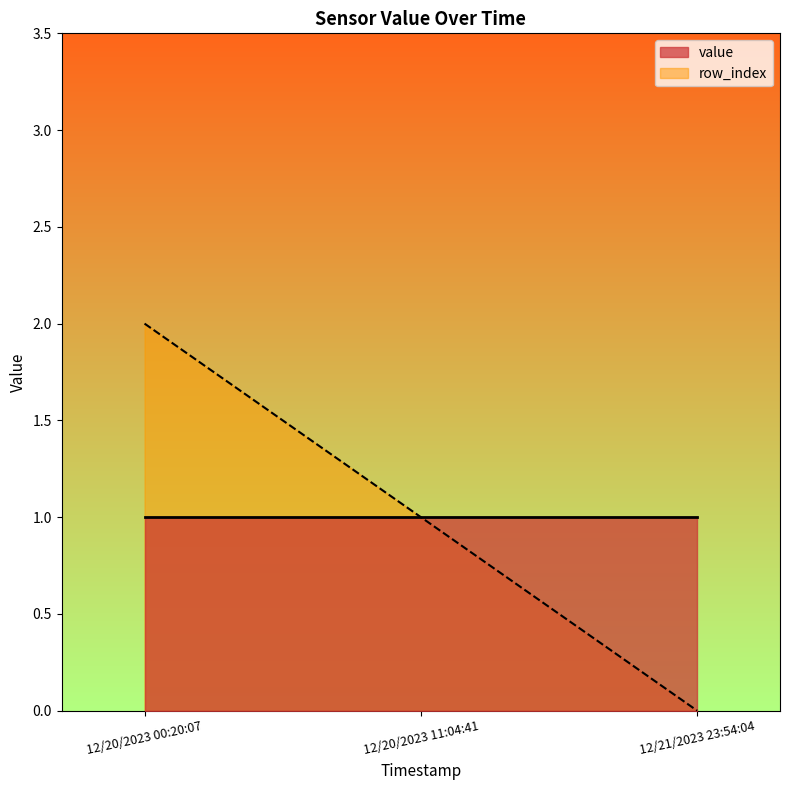

What is the change in value from 12/20/2023 00:20:07 to 12/21/2023 23:54:04?

-2